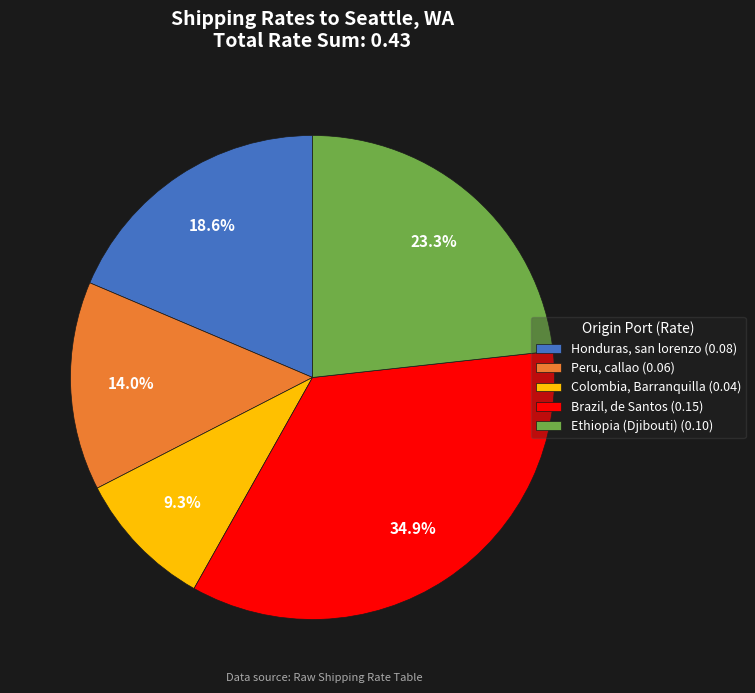

Which slice is the largest?

Brazil, de Santos